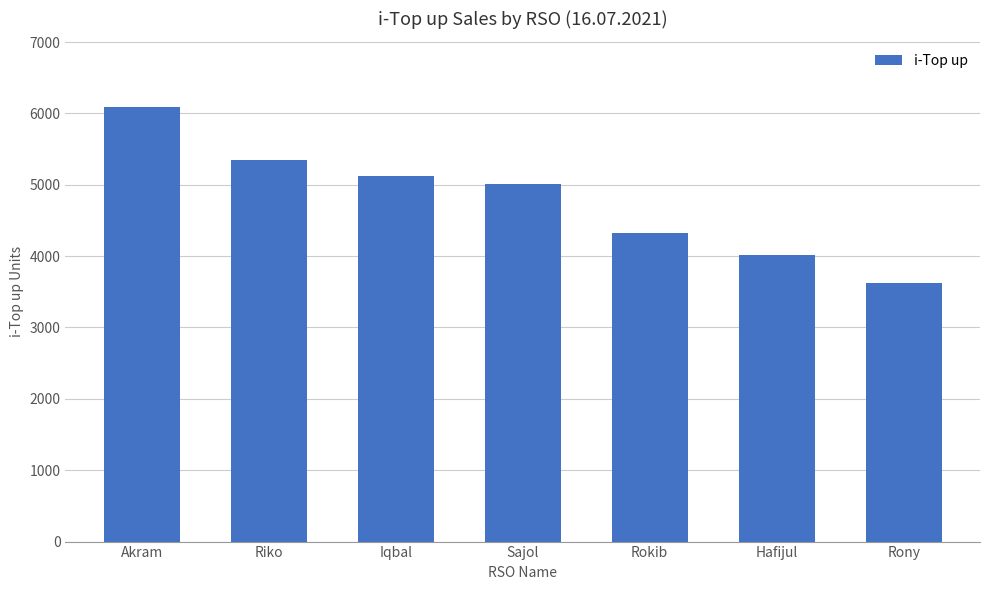

What is the average value?

4790